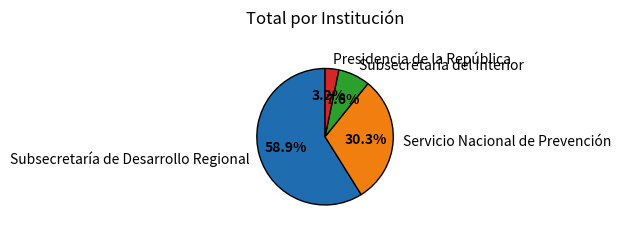

Between Presidencia de la República and Subsecretaría del Interior, which is larger?

Subsecretaría del Interior